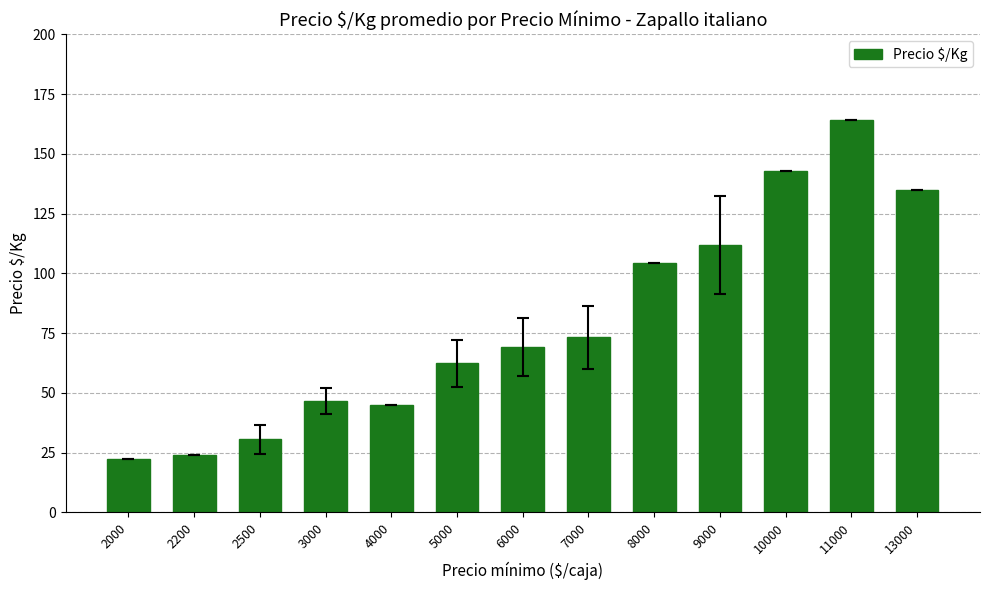

Reading right to left, transcribe all the data shown in this chart.

13000=135.0	11000=164.0	10000=143.0	9000=112.0	8000=104.3	7000=73.3	6000=69.0	5000=62.3	4000=45.0	3000=46.5	2500=30.7	2200=24.0	2000=22.5